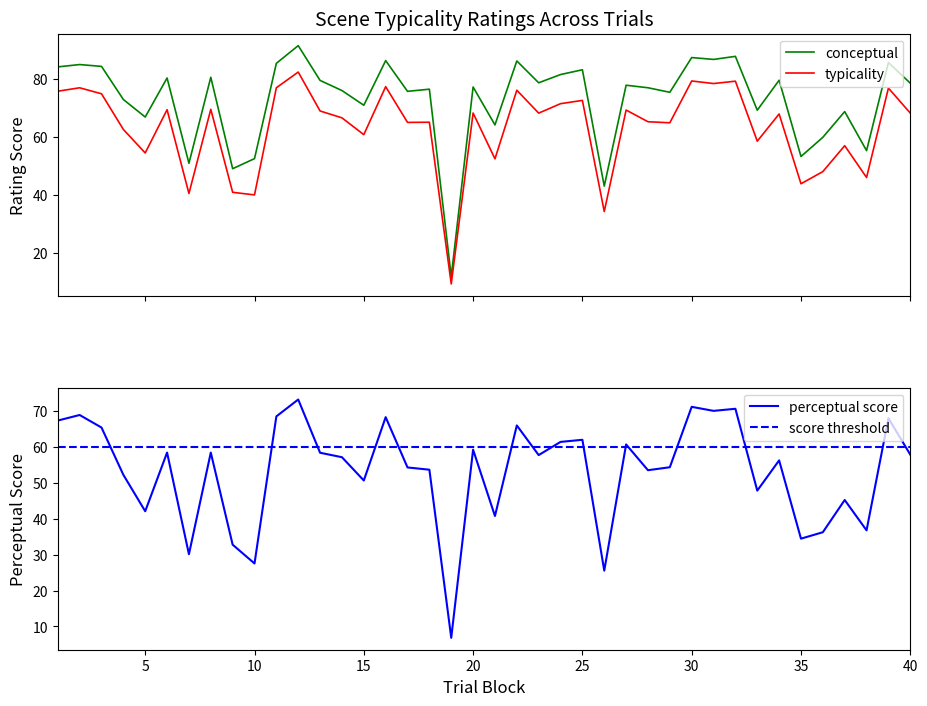

What is the label of the 1st point from the left?

trial_block